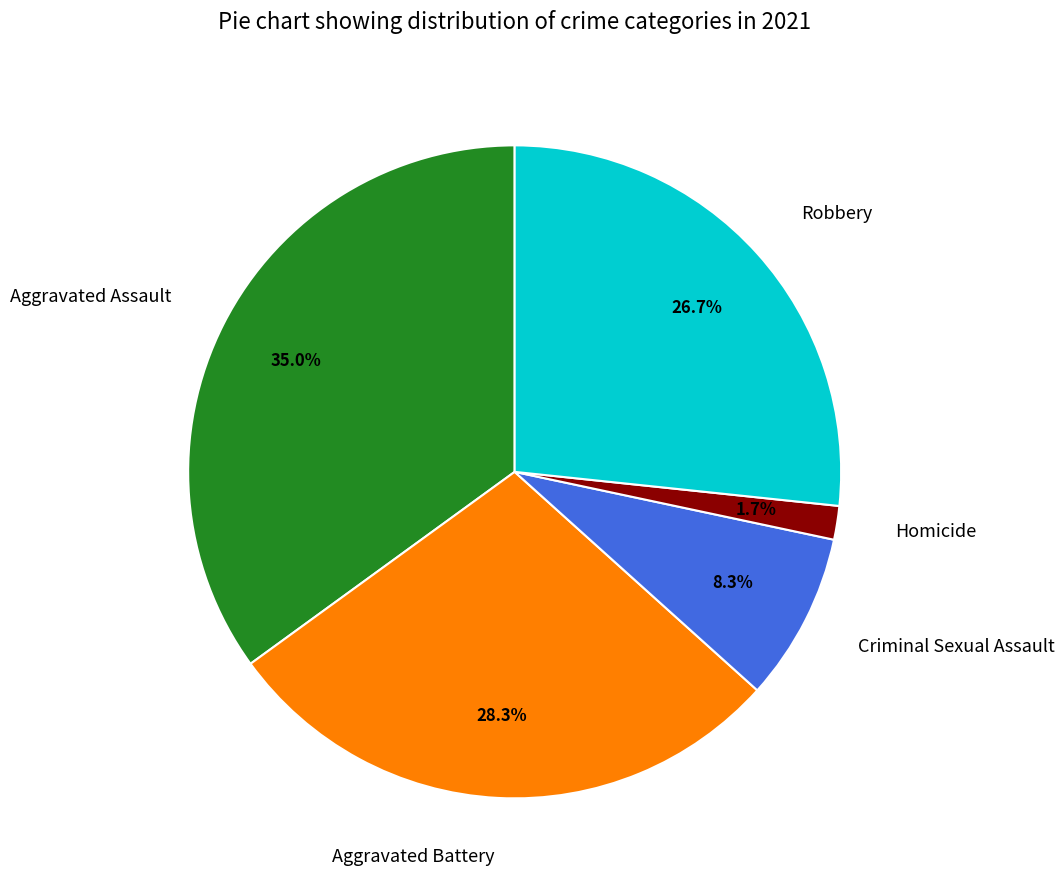

To the nearest percent, what is the average slice percentage?

20%